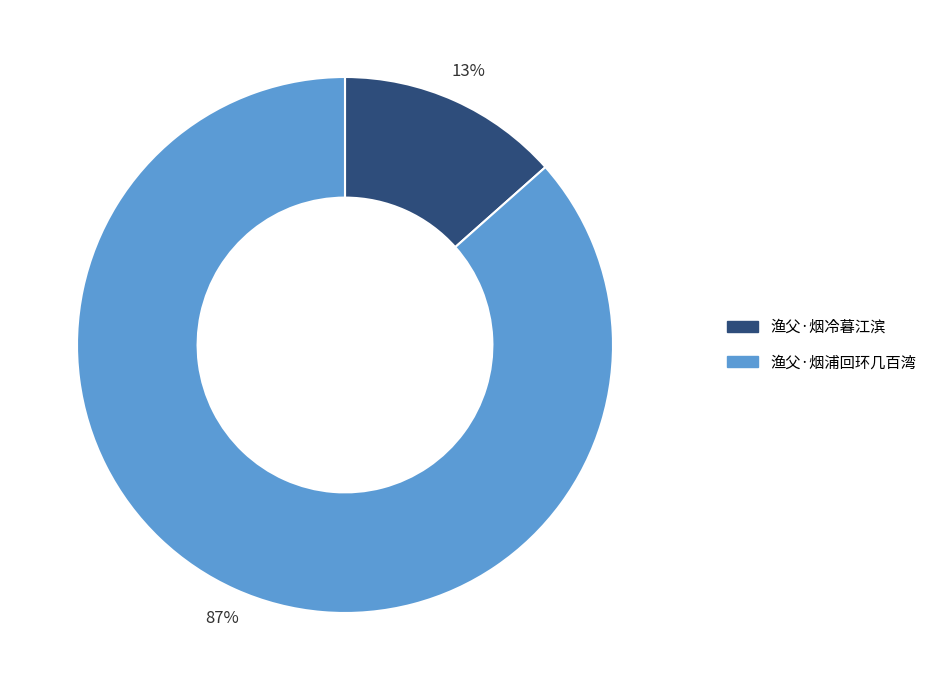

How many slices are in this pie chart?

2